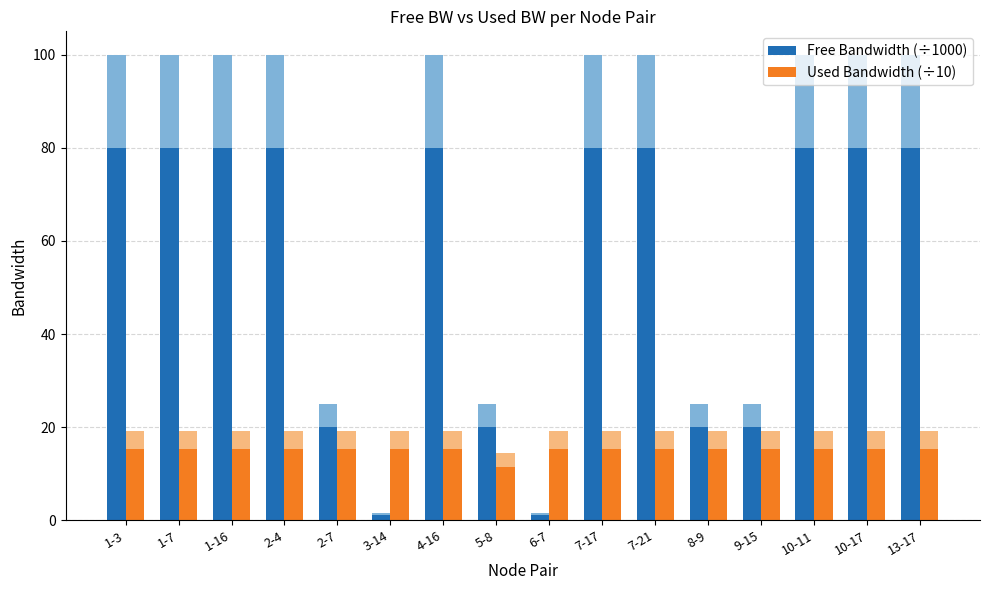

The Free Bandwidth (÷1000) series shows 80.0 at 7-17. True or false?

True